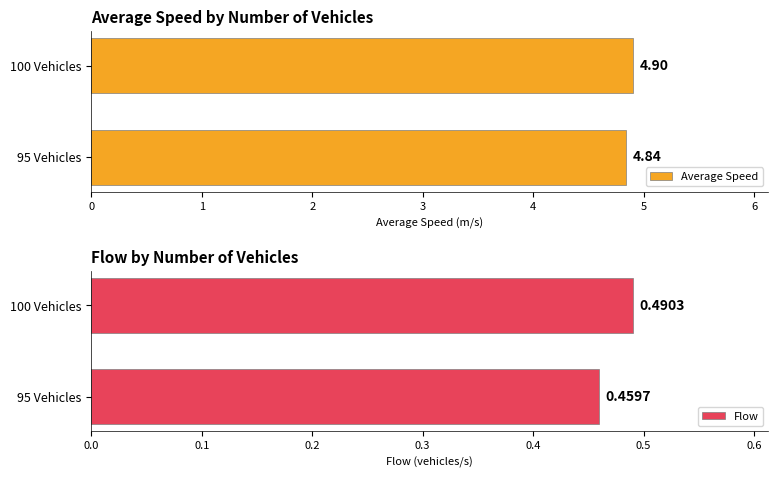

What is the average value of the Average Speed series?

4.9